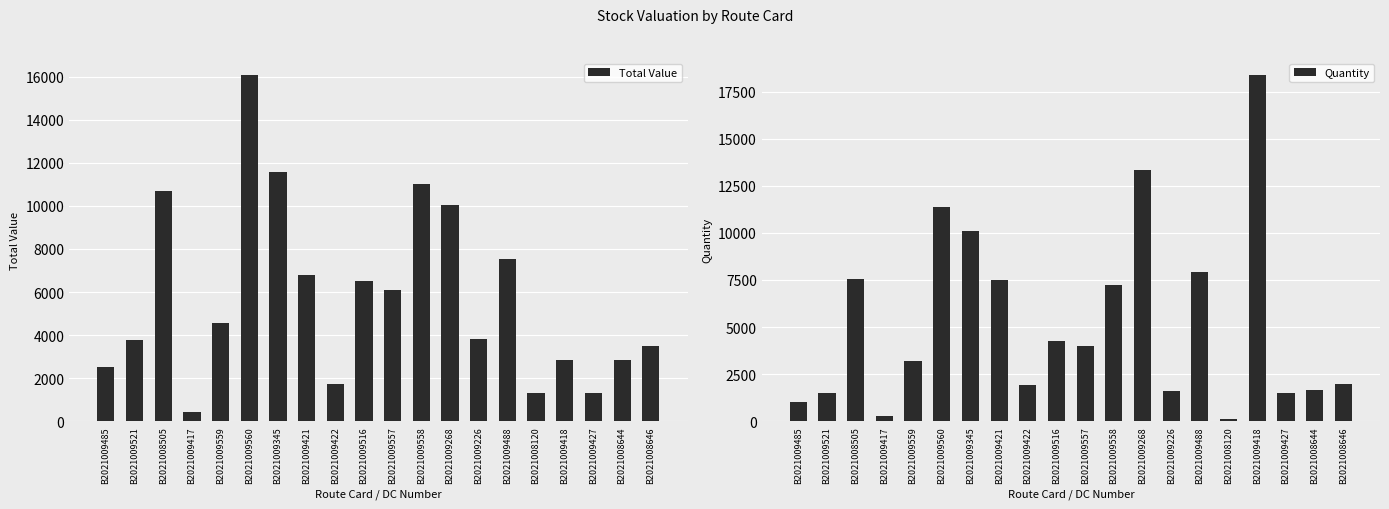

What is the label of the 15th bar from the left?

B2021009488